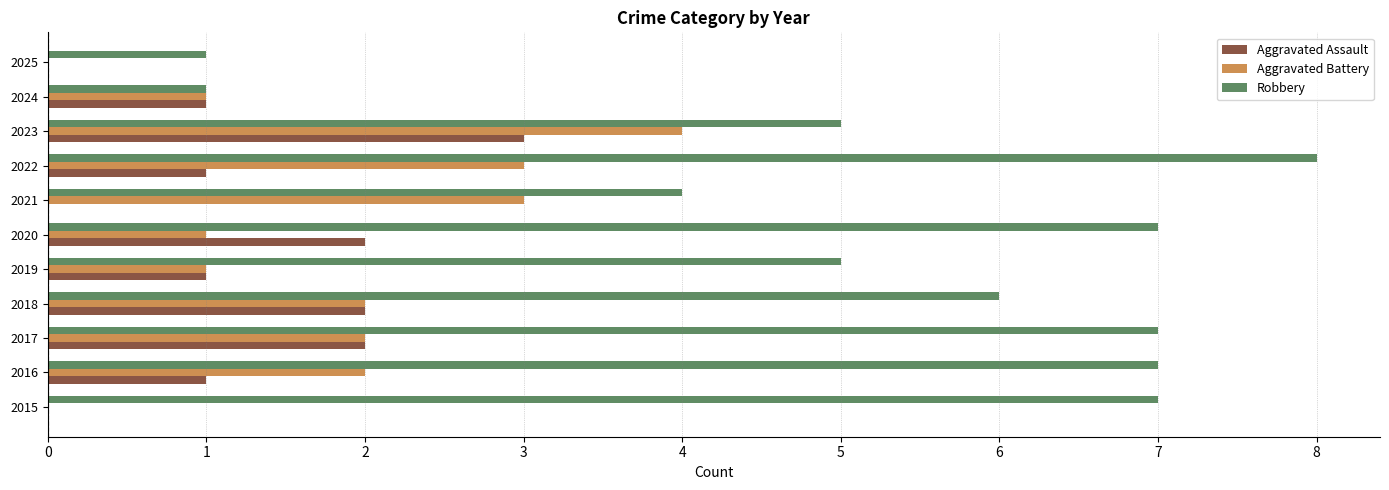

What is the greatest value displayed?

8